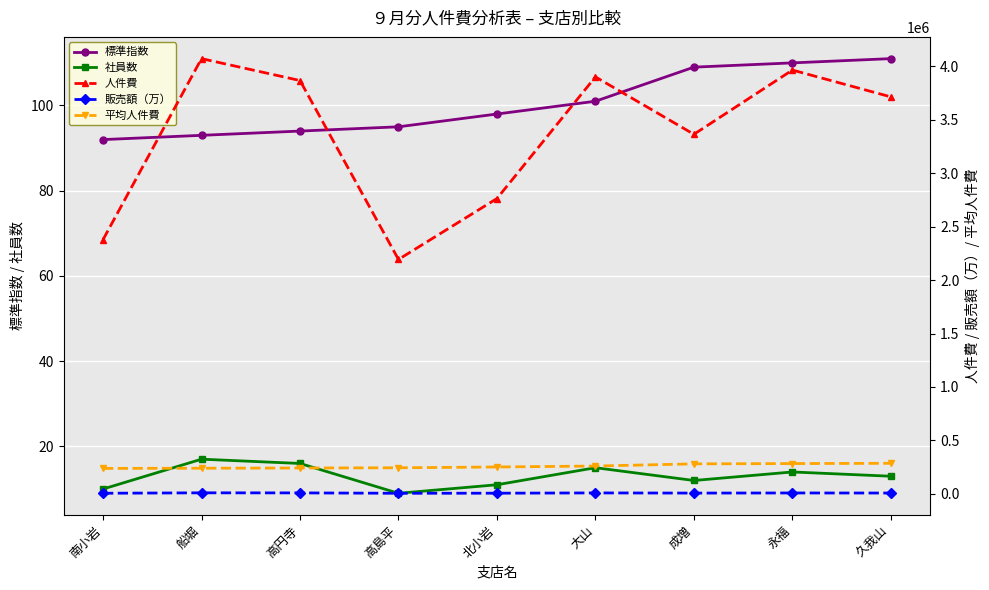

What is the spread (max minus min) of values at 高島平?

2192991